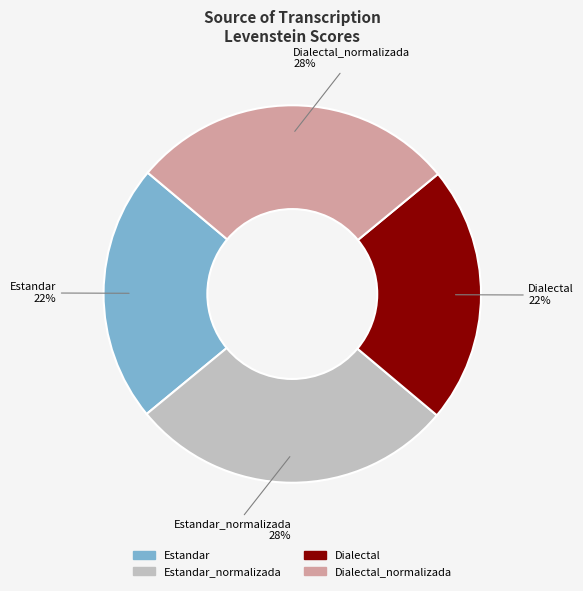

The Dialectal_normalizada slice represents 23% of the pie. True or false?

False